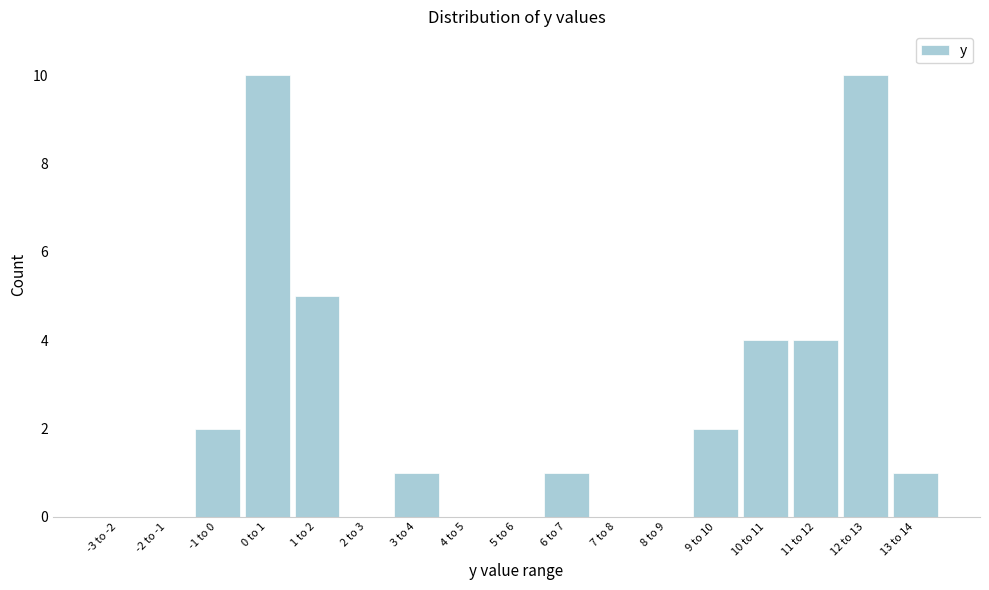

Reading right to left, transcribe all the data shown in this chart.

13 to 14=1	12 to 13=10	11 to 12=4	10 to 11=4	9 to 10=2	8 to 9=0	7 to 8=0	6 to 7=1	5 to 6=0	4 to 5=0	3 to 4=1	2 to 3=0	1 to 2=5	0 to 1=10	-1 to 0=2	-2 to -1=0	-3 to -2=0